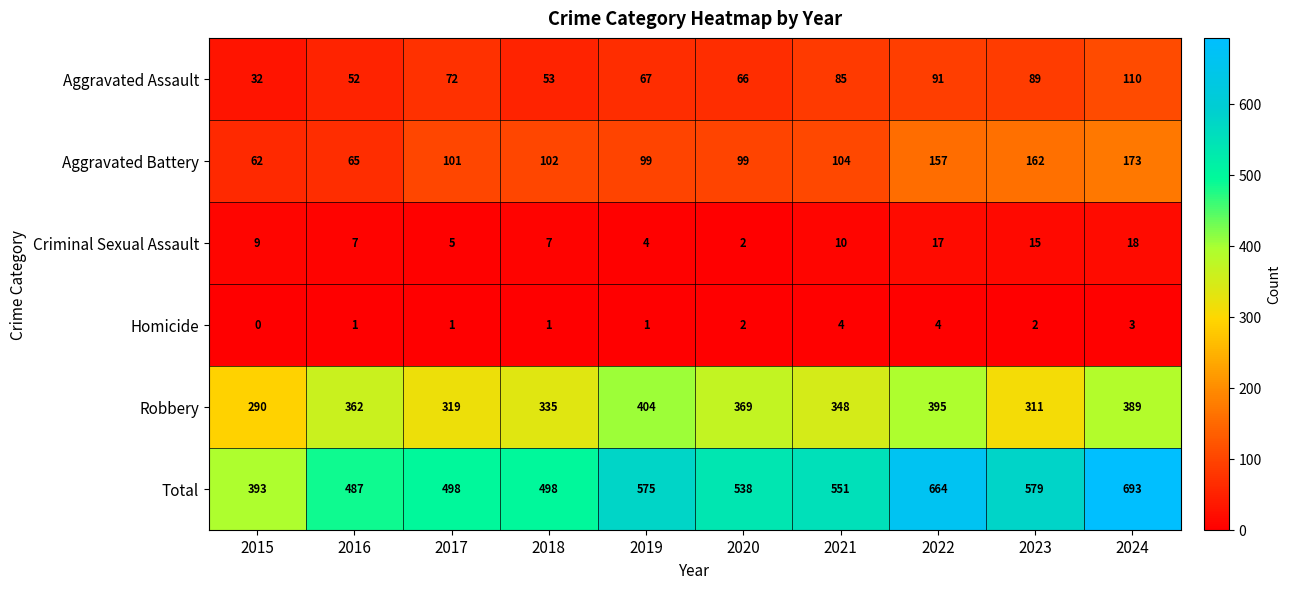

Rank the series at 2022 from highest to lowest value.

Total, Robbery, Aggravated Battery, Aggravated Assault, Criminal Sexual Assault, Homicide